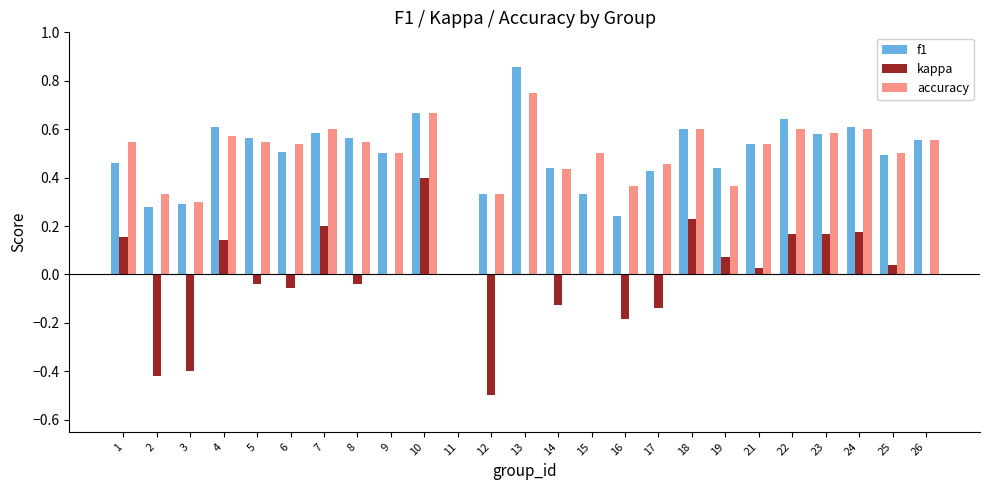

The value of accuracy at 4 is 0.6. True or false?

True